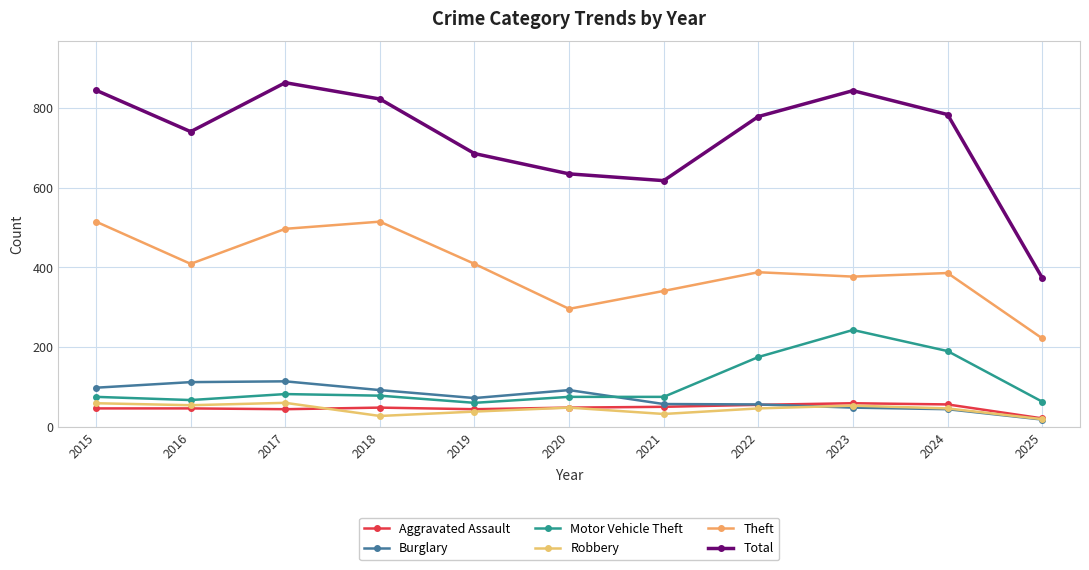

At which label does Theft reach its minimum?

2025